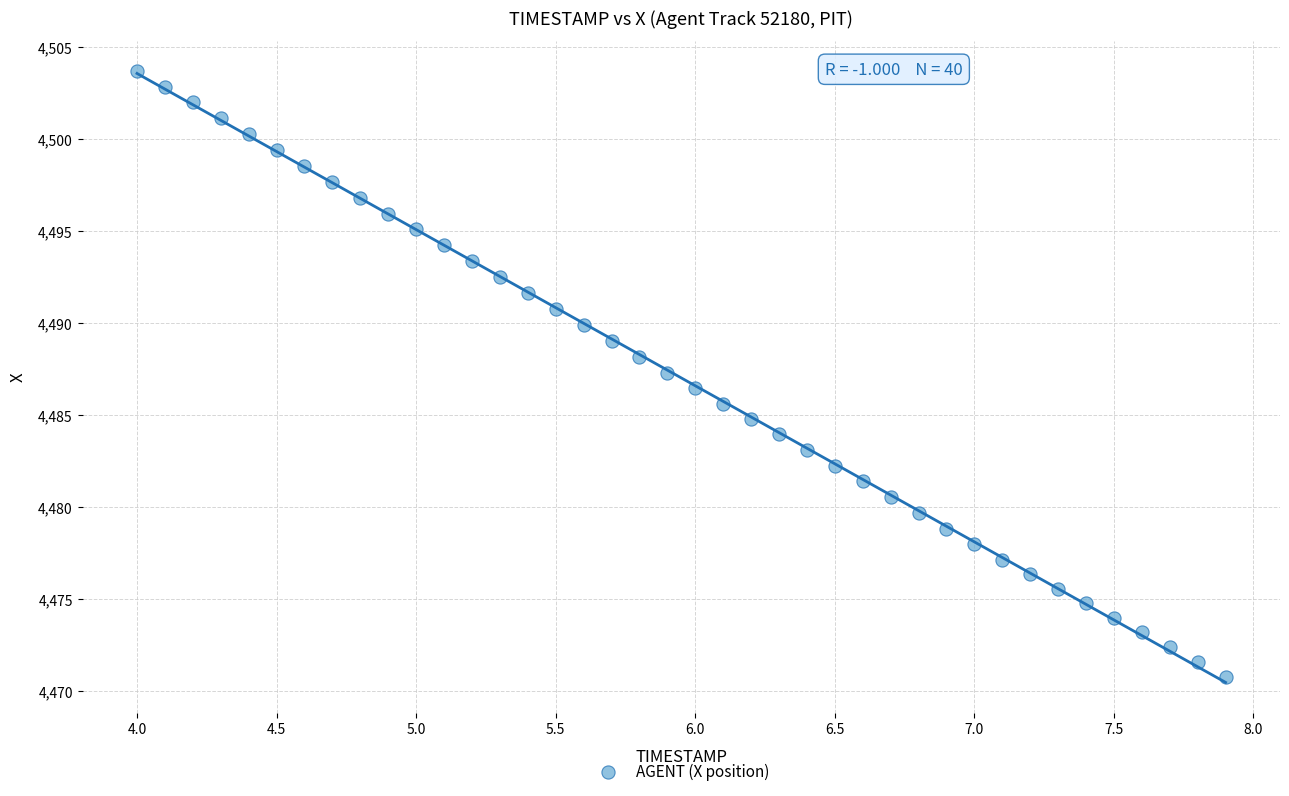

What is the range of X values (max minus min)?

3.9